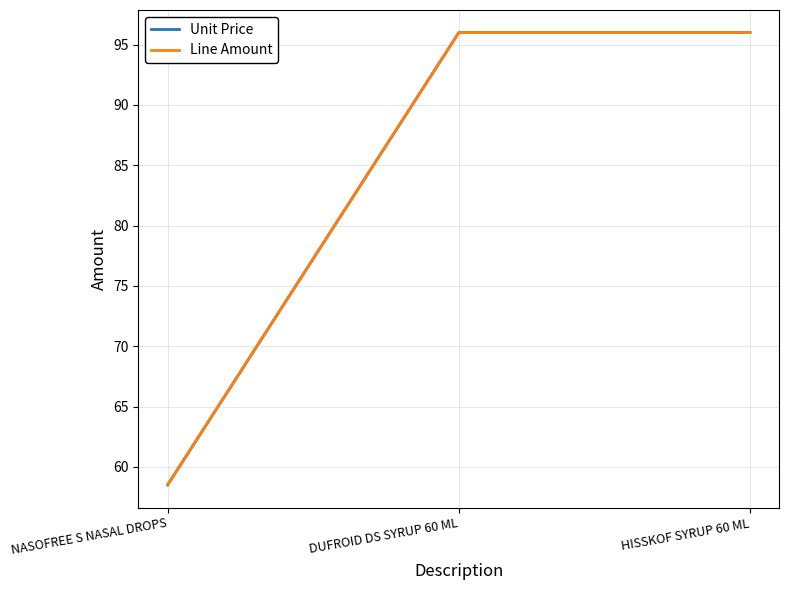

Is it true that Unit Price equals 96.0 at DUFROID DS SYRUP 60 ML?

True